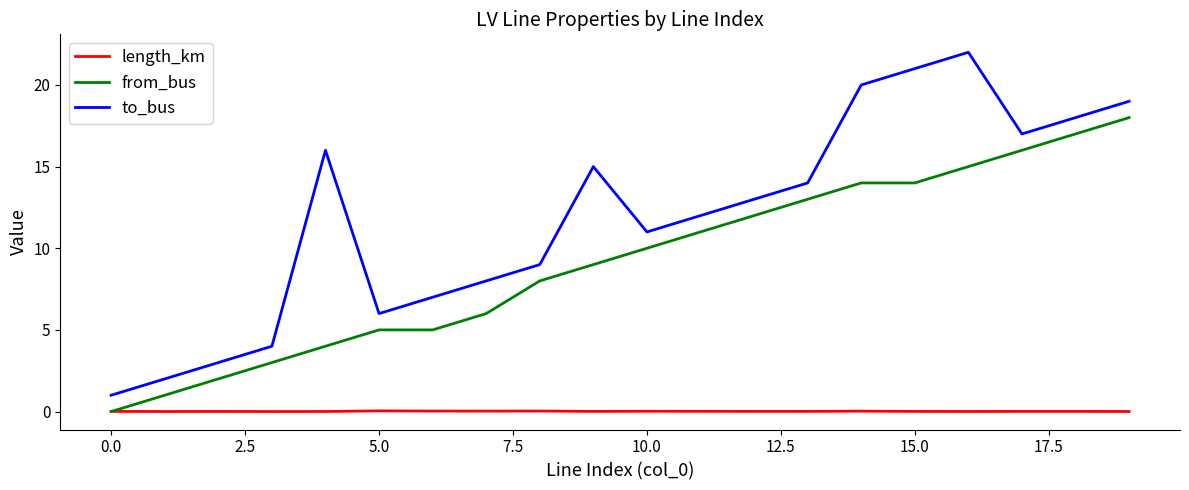

Which series has the widest spread of values?

to_bus